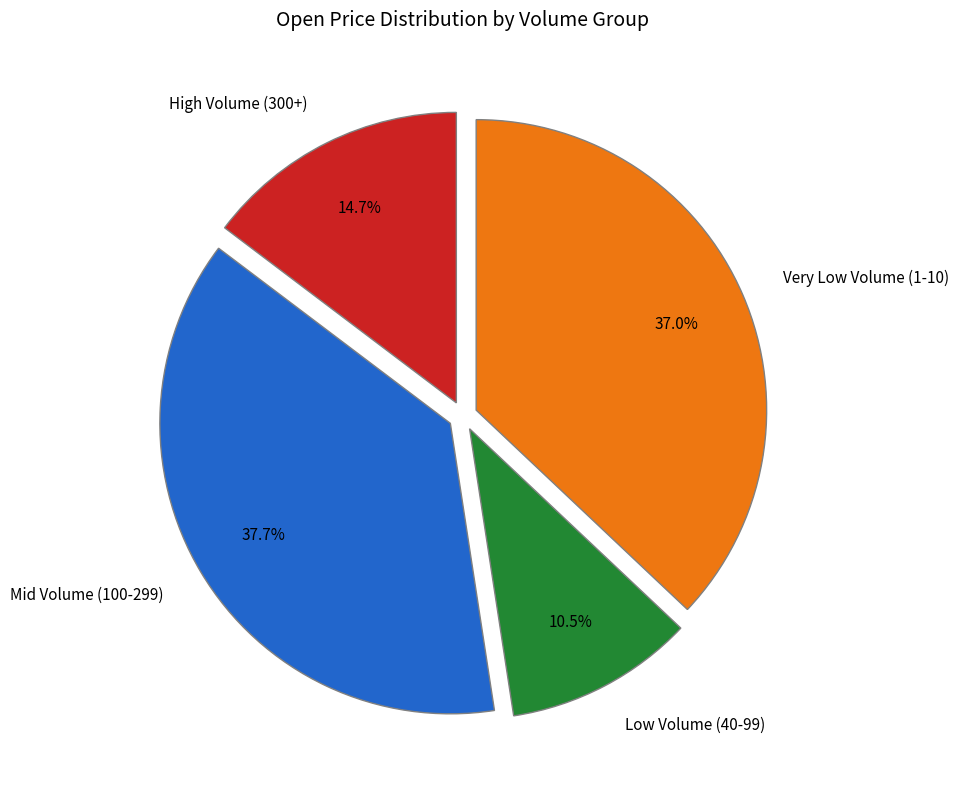

Do Very Low Volume (1-10) and Mid Volume (100-299) together represent more than half of the pie?

Yes